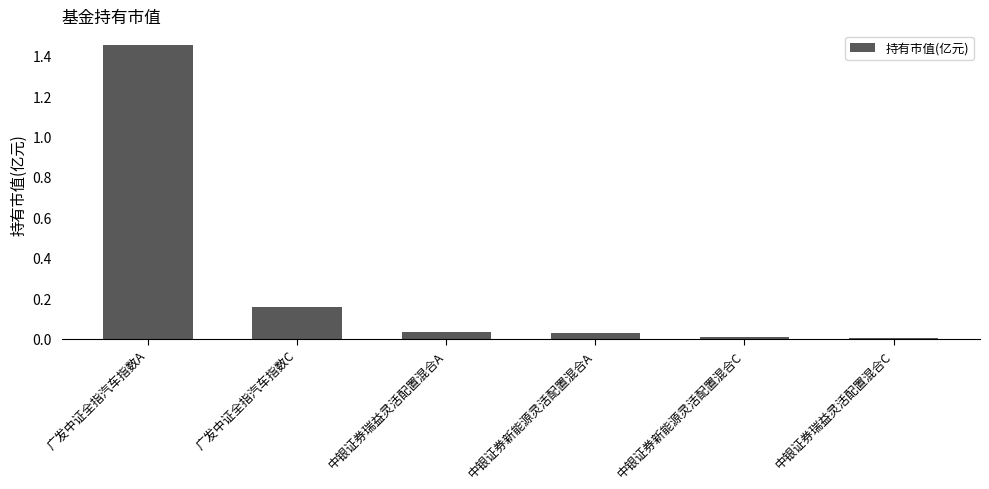

Which category has the highest value across all series?

广发中证全指汽车指数A